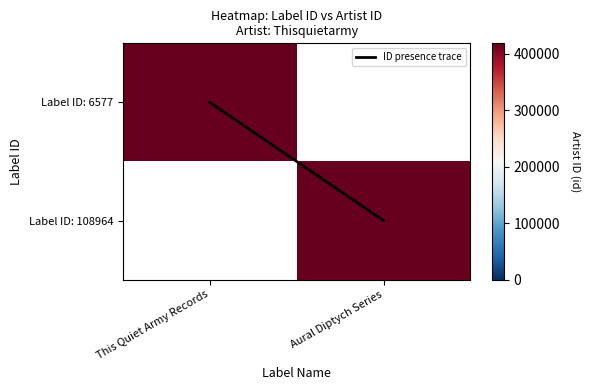

Which series has the largest total across all categories?

ID presence trace